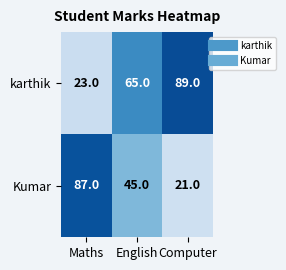

At which label does Kumar first exceed 45?

Maths